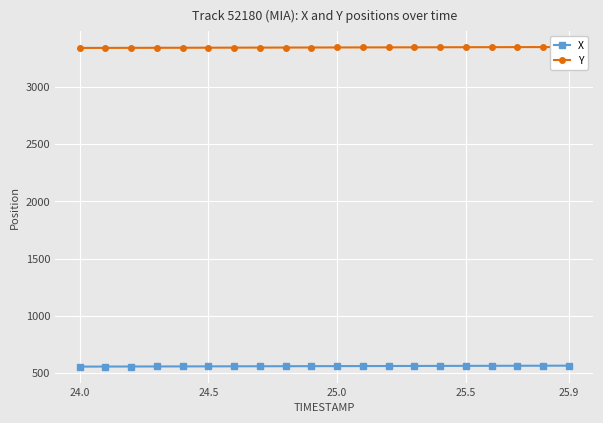

What is the minimum value for X?

555.9